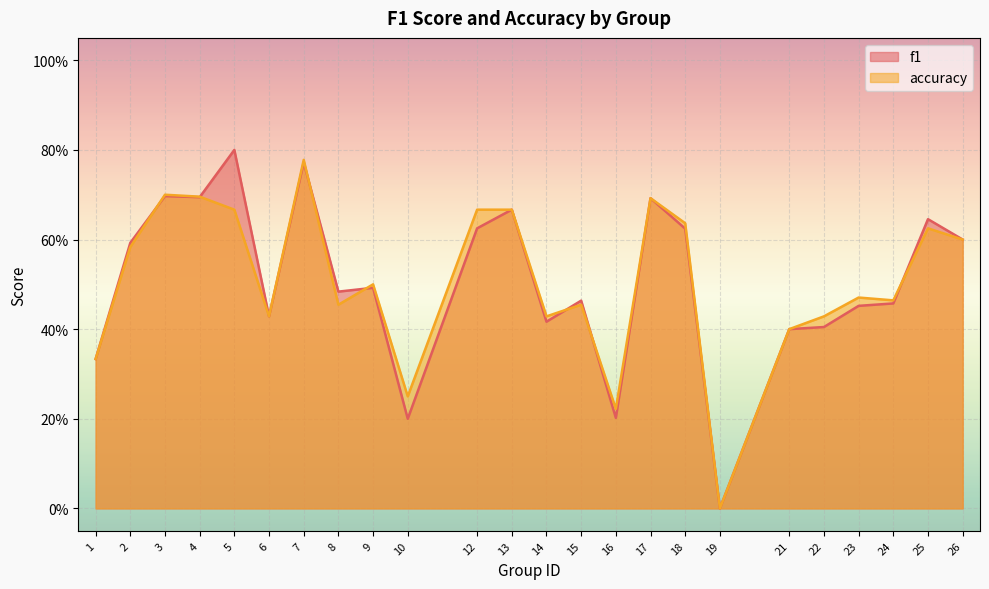

Between 21 and 7, which is larger?

7